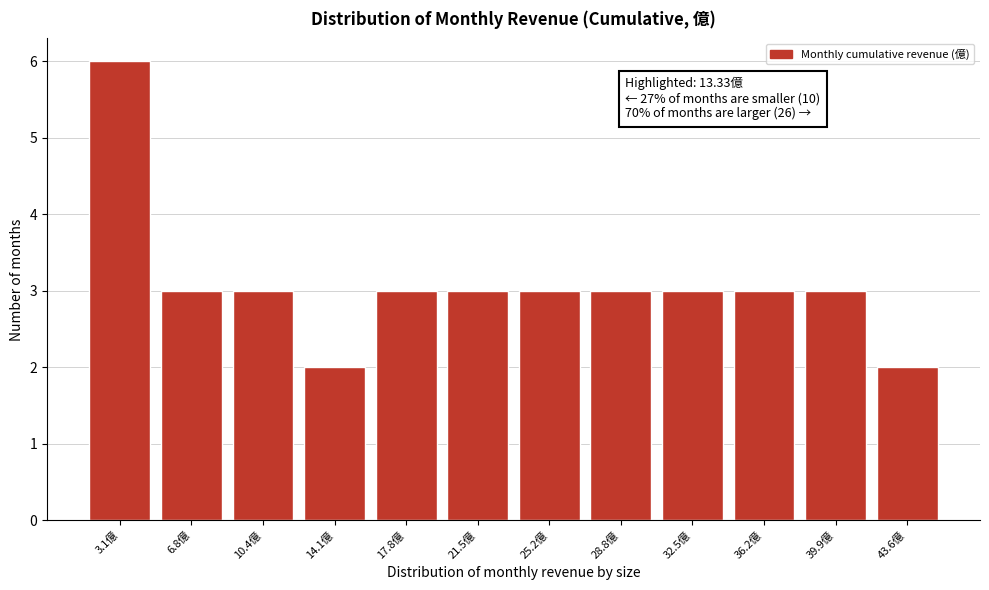

Reading left to right, list all the values displayed in this chart.

6	3	3	2	3	3	3	3	3	3	3	2